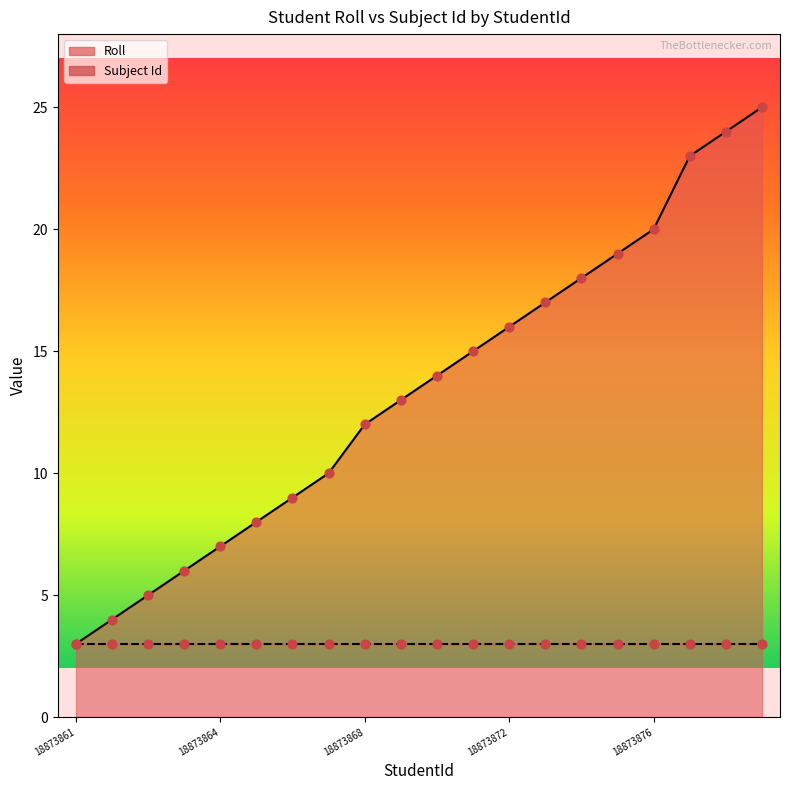

What is the change in value from 18873862 to 18873873?

+13